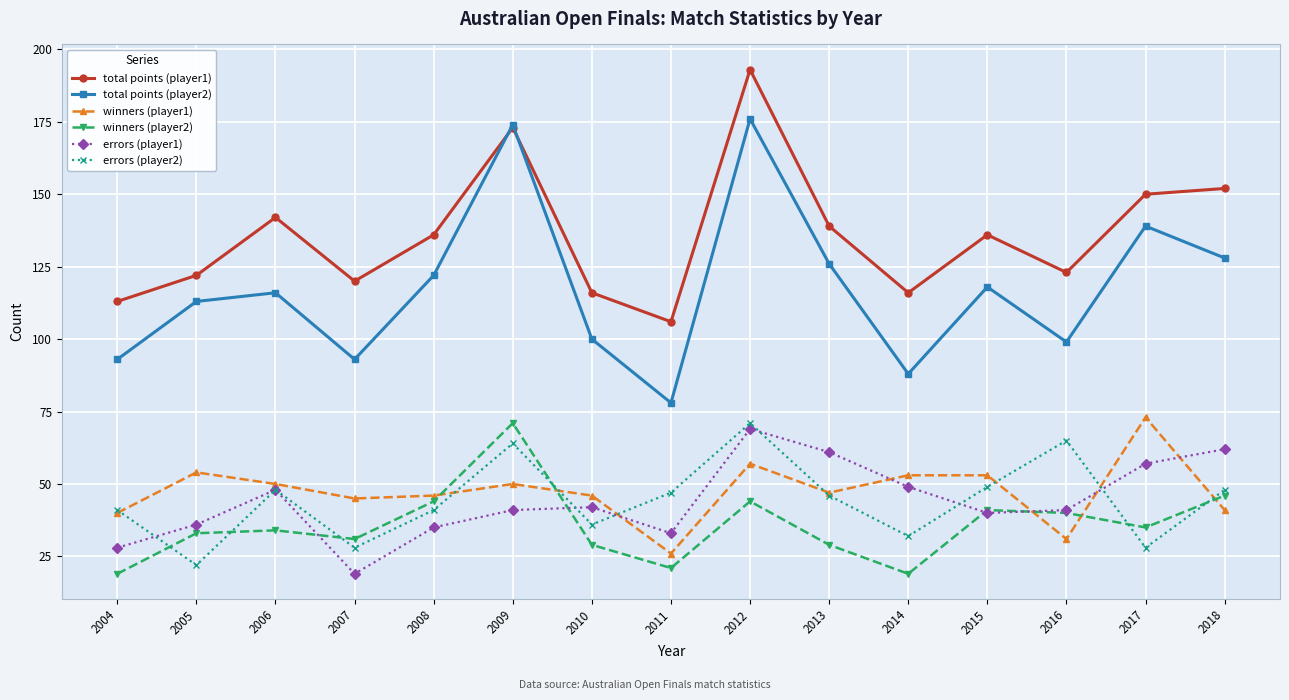

Rank the series at 2007 from highest to lowest value.

total points (player1), total points (player2), winners (player1), winners (player2), errors (player2), errors (player1)